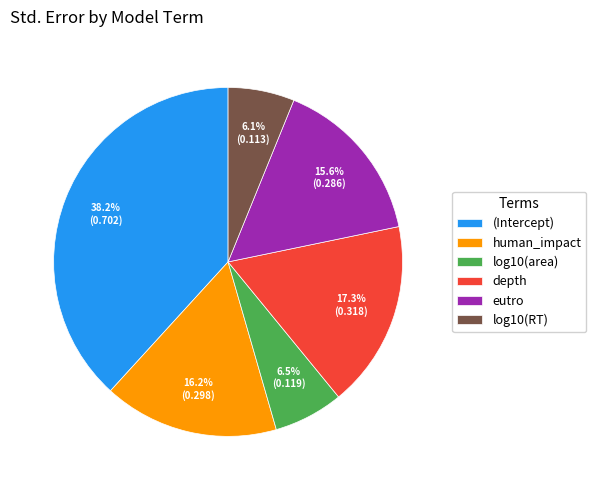

Does depth account for over 50% of the chart?

No